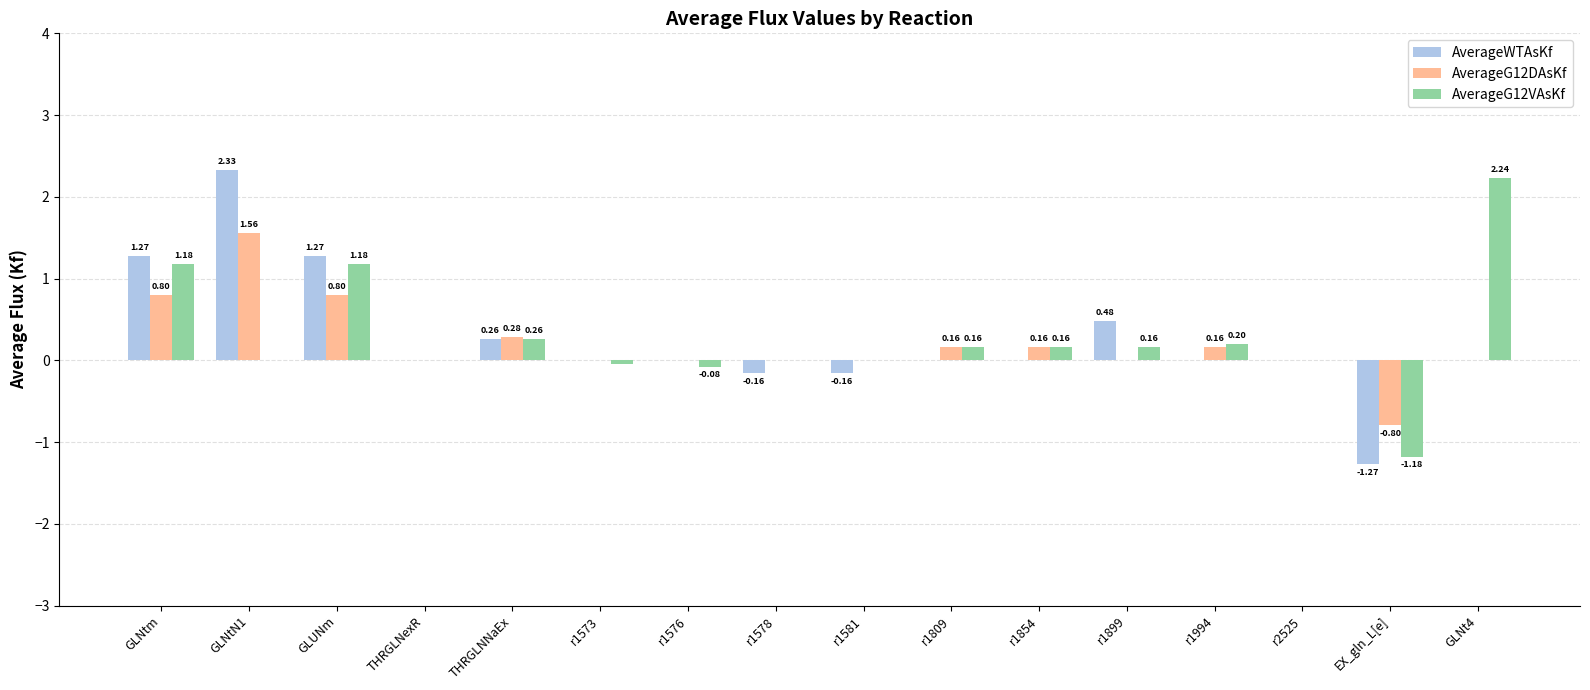

Which series has the largest total across all categories?

AverageG12VAsKf